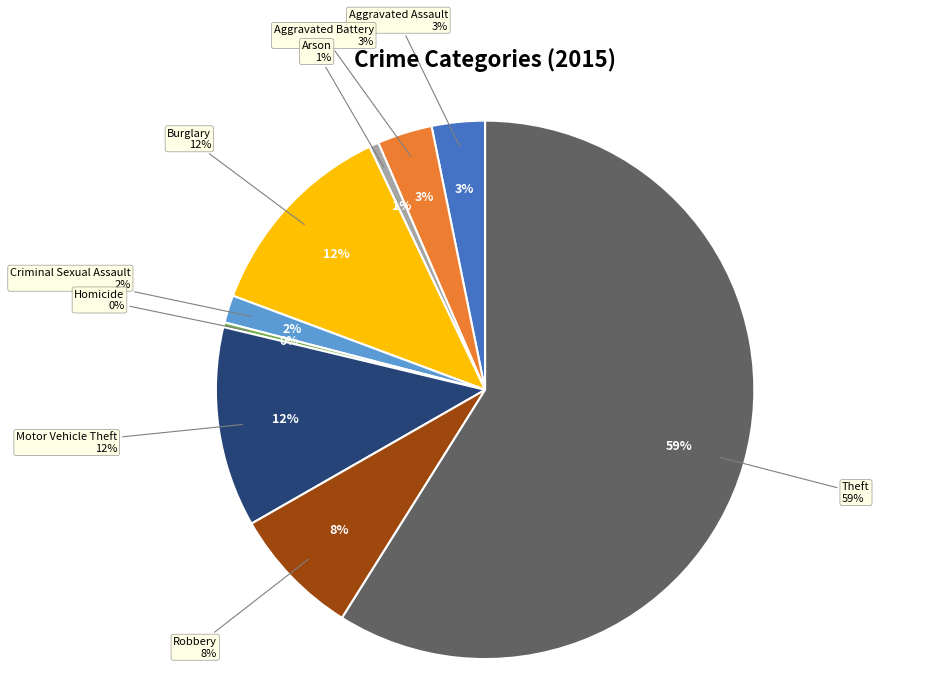

True or false: Arson accounts for 11% of the total.

False